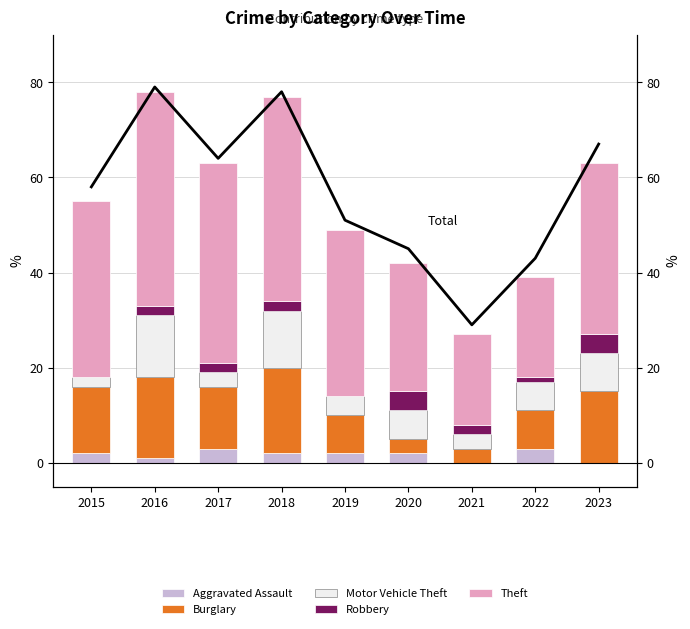

At which label does Motor Vehicle Theft reach its minimum?

2015